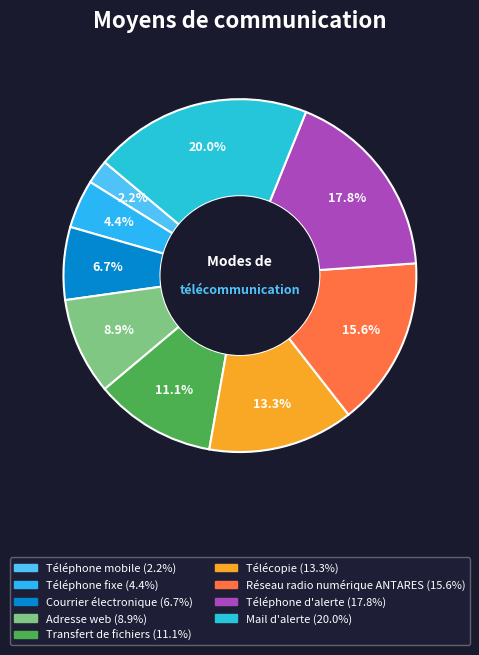

True or false: Réseau radio numérique ANTARES accounts for 22% of the total.

False